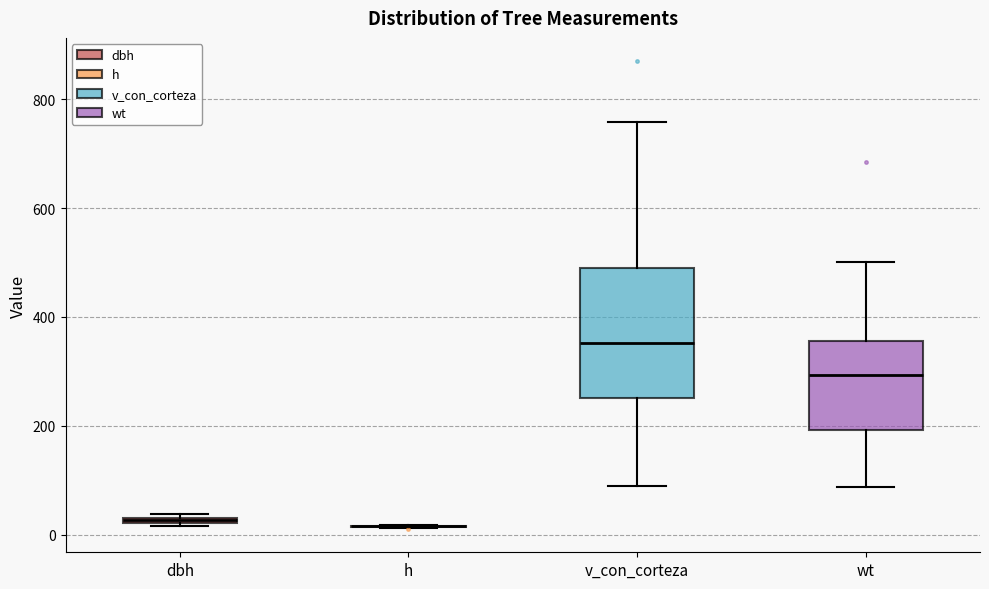

Where does the lower whisker of the box for v_con_corteza end on the y-axis? The values are not printed on the chart, so give them approximately, as read against the axis.

80